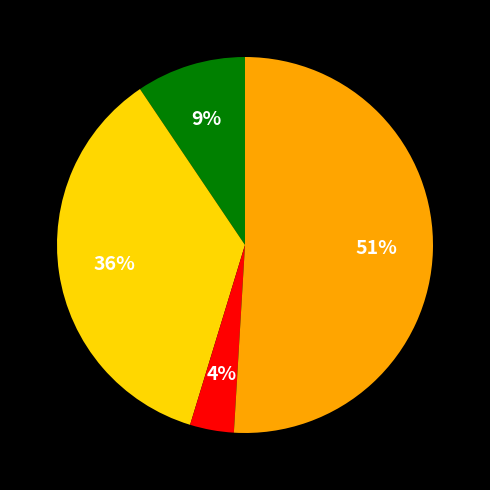

To the nearest percent, what is the difference between the largest and smallest slice percentages?

47%